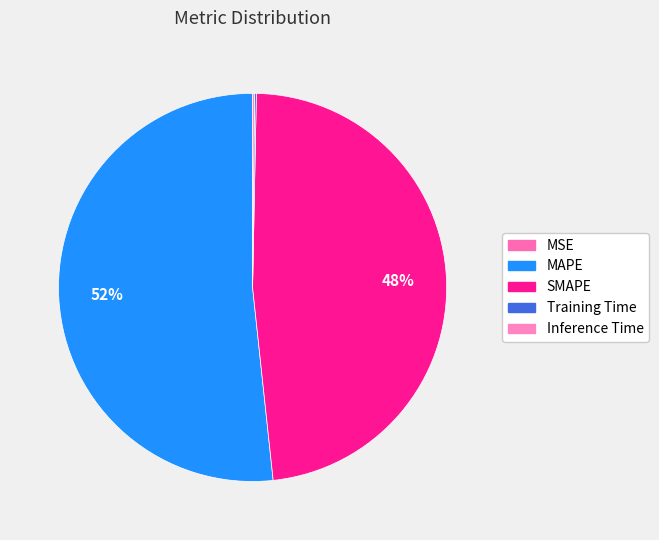

Which category has the biggest portion of the pie?

MAPE